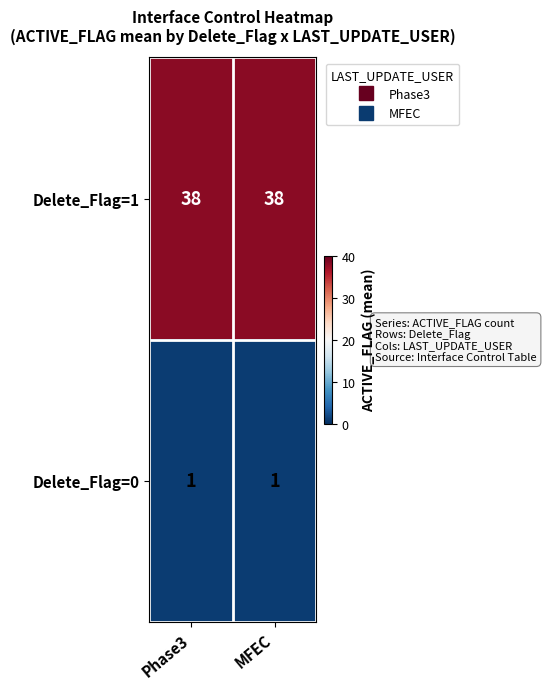

Reading left to right, list all the values displayed in this chart.

Delete_Flag=1: 38	38
Delete_Flag=0: 1	1